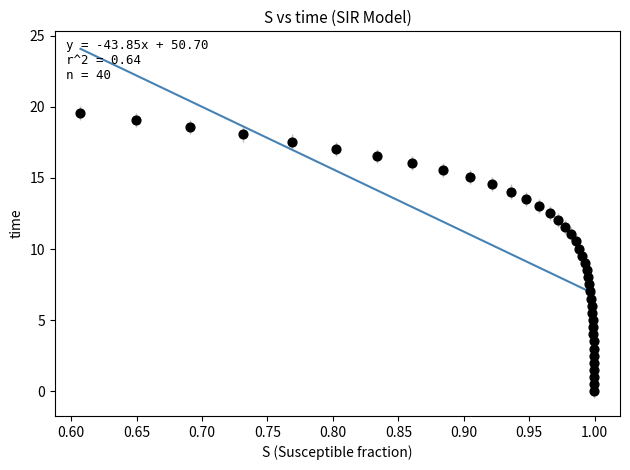

What is the range of X values (max minus min)?

0.4